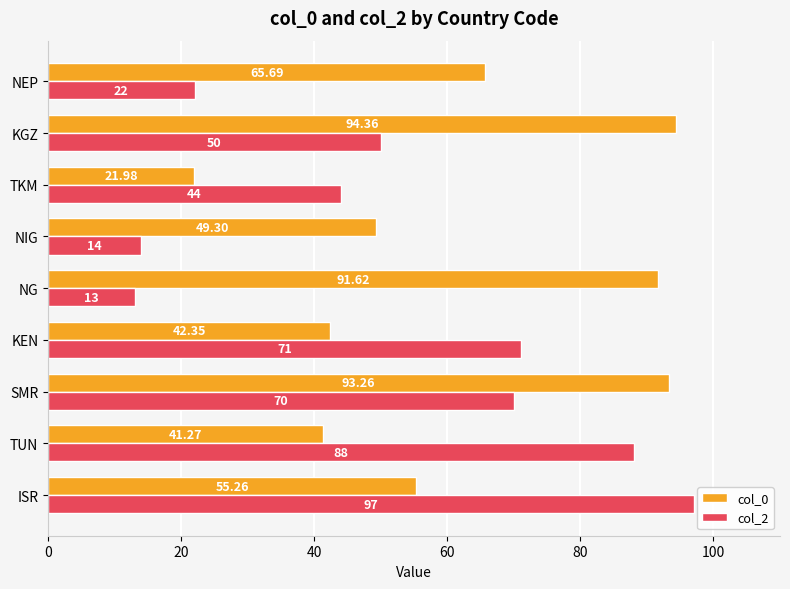

At which category is the sum across all series the highest?

SMR